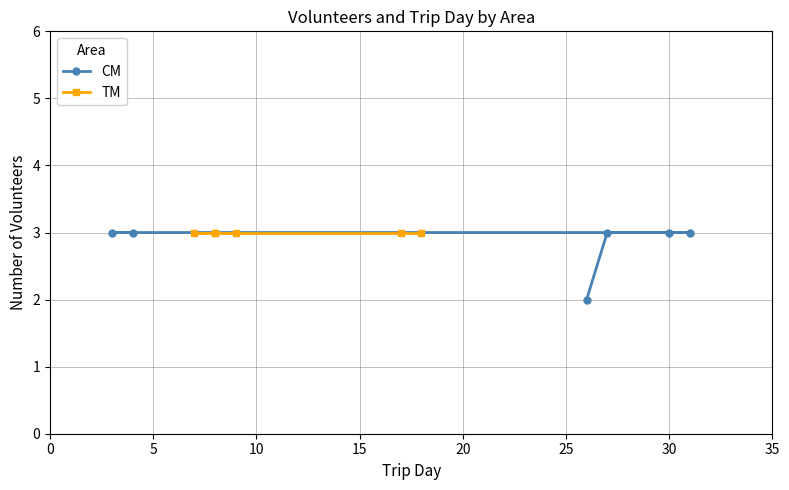

True or false: TM and CM intersect in this chart.

False